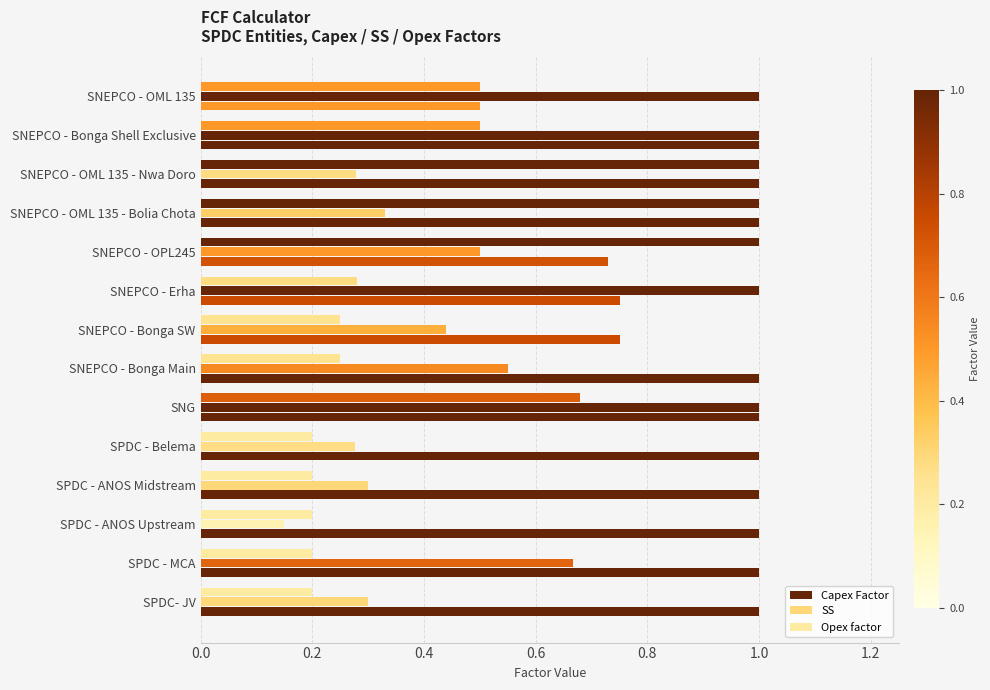

What is the lowest value of the SS series?

0.1